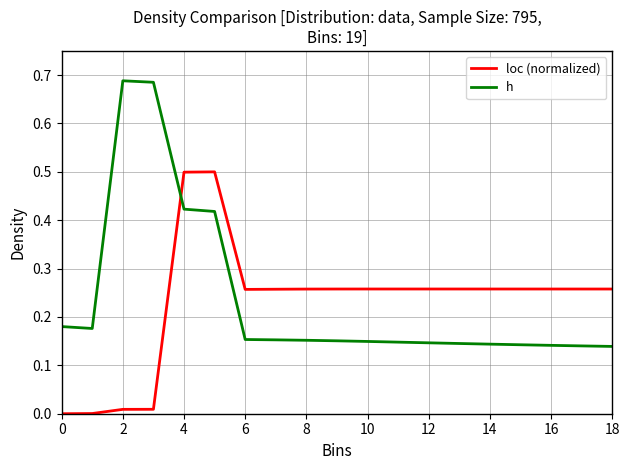

Rank the series by their maximum value, from highest to lowest.

h, loc (normalized)